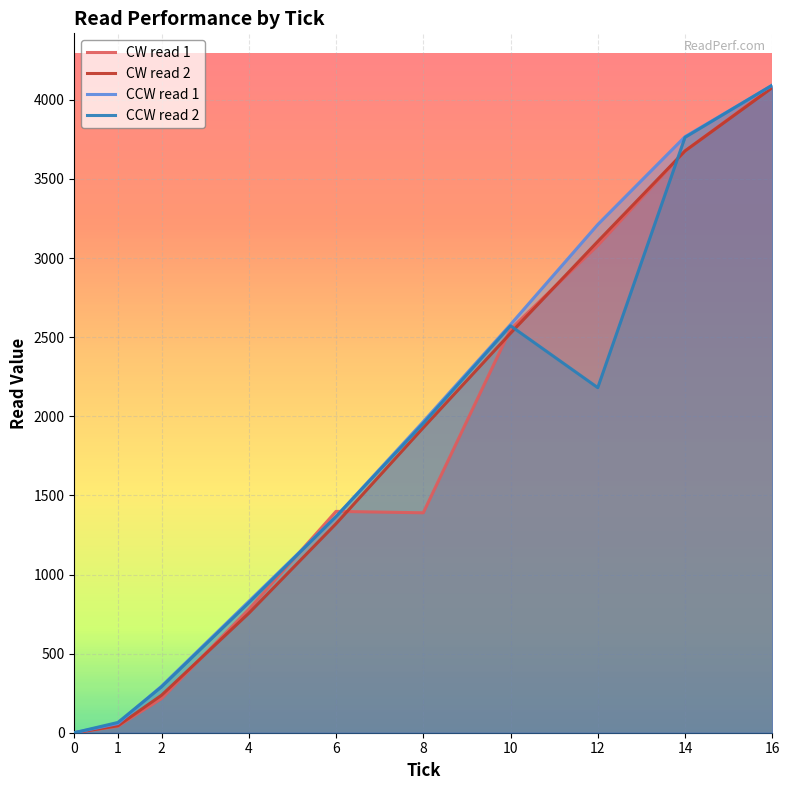

How many lines are shown in the chart?

4